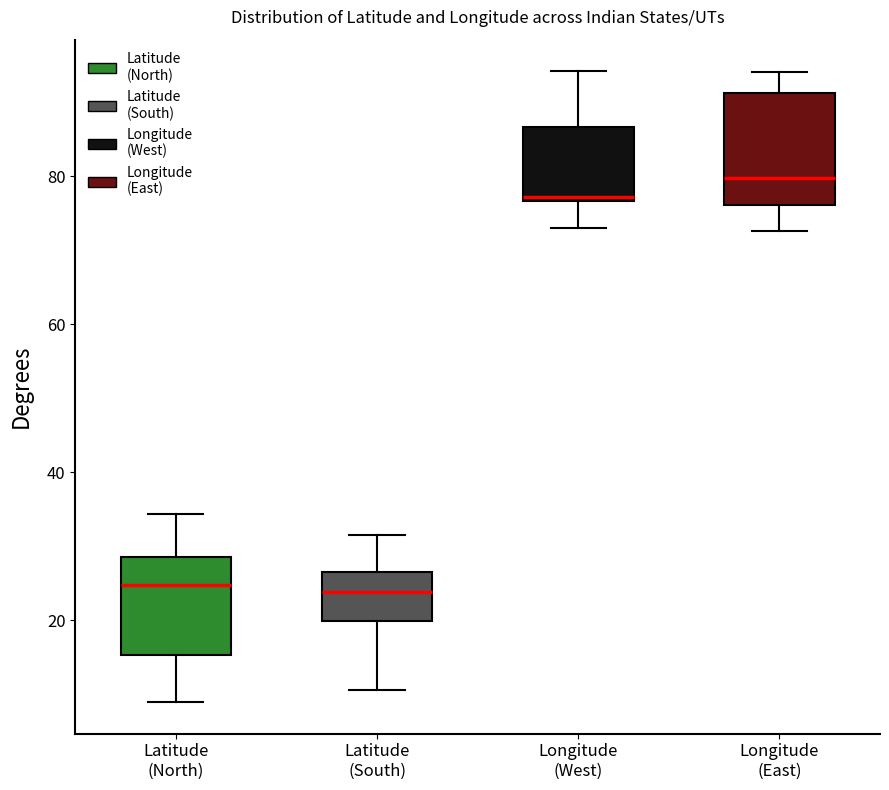

Where does the median line of the box for Latitude (North) sit on the y-axis? The values are not printed on the chart, so give them approximately, as read against the axis.

24